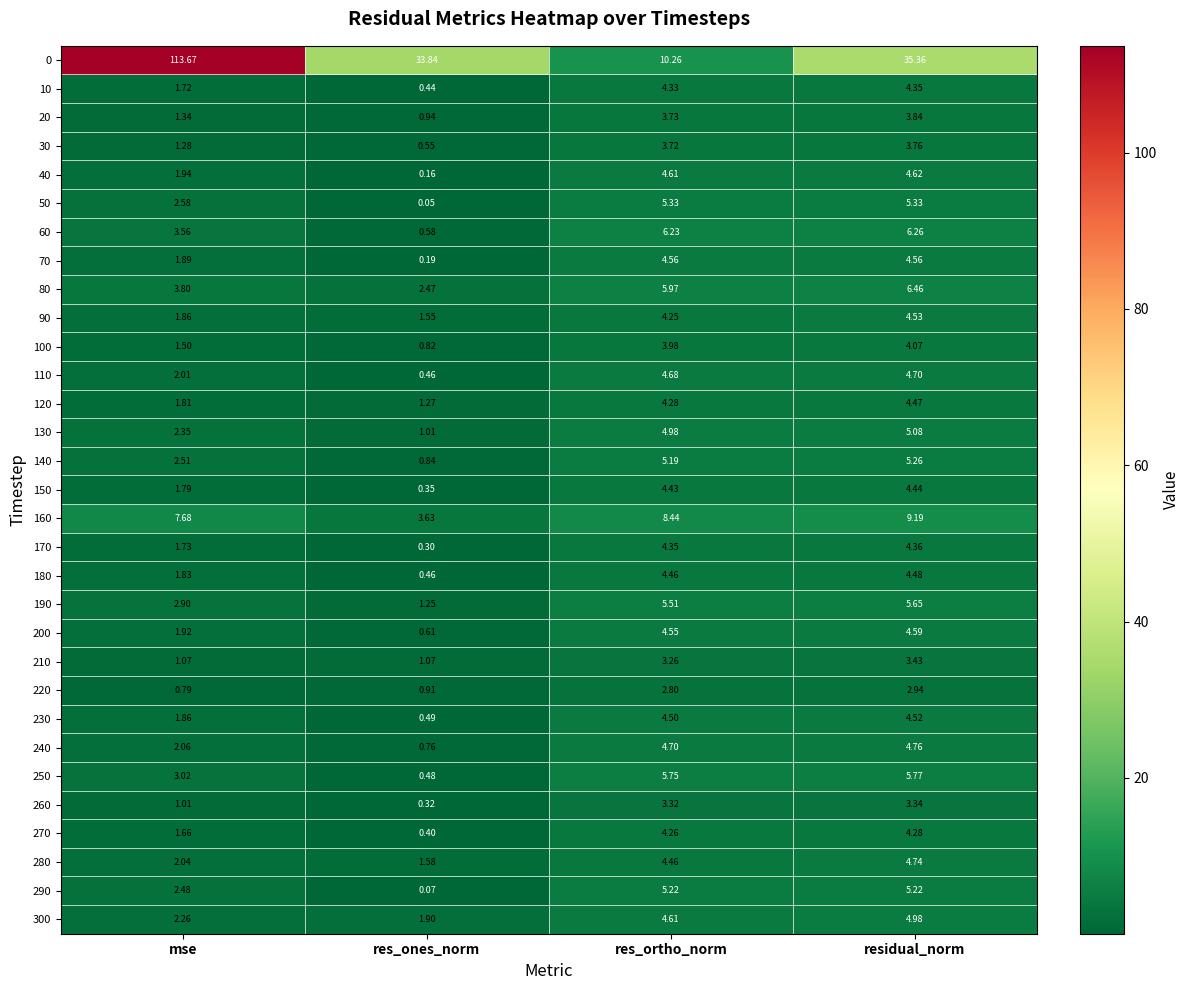

Where is 10 nearest to the value 2?

mse